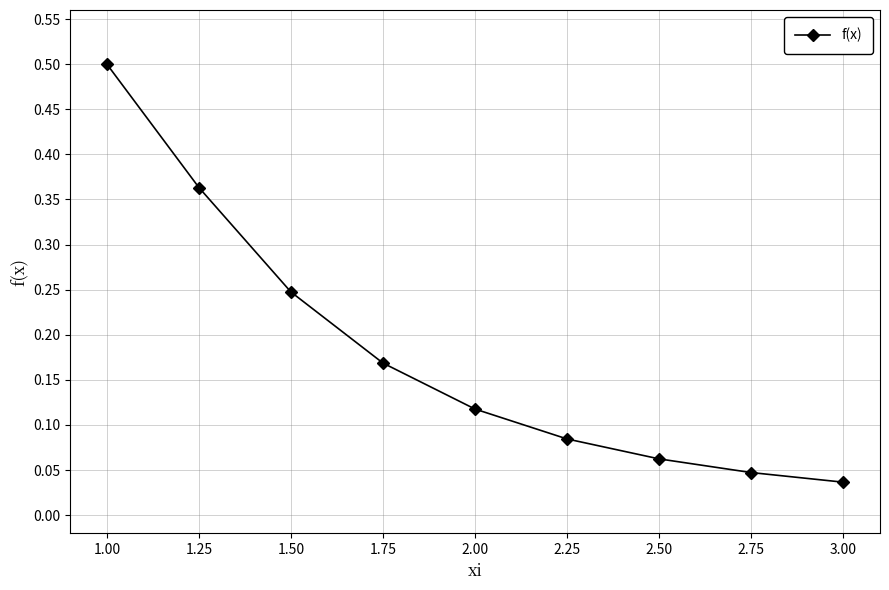

List the labels in order of value, largest first.

1.00, 1.25, 1.50, 1.75, 2.00, 2.25, 2.50, 2.75, 3.00